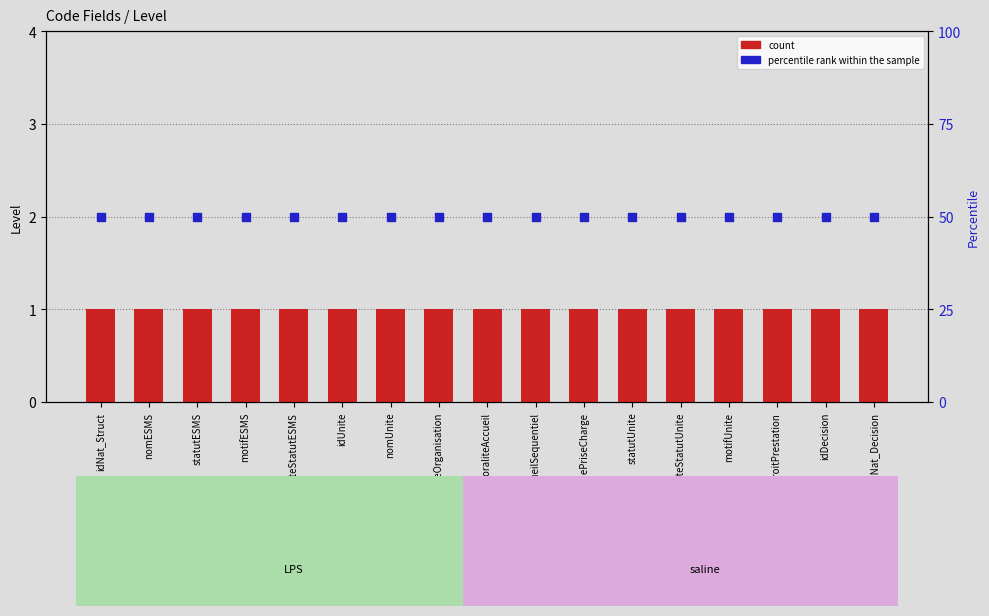

Which series has the widest spread of Y values?

count